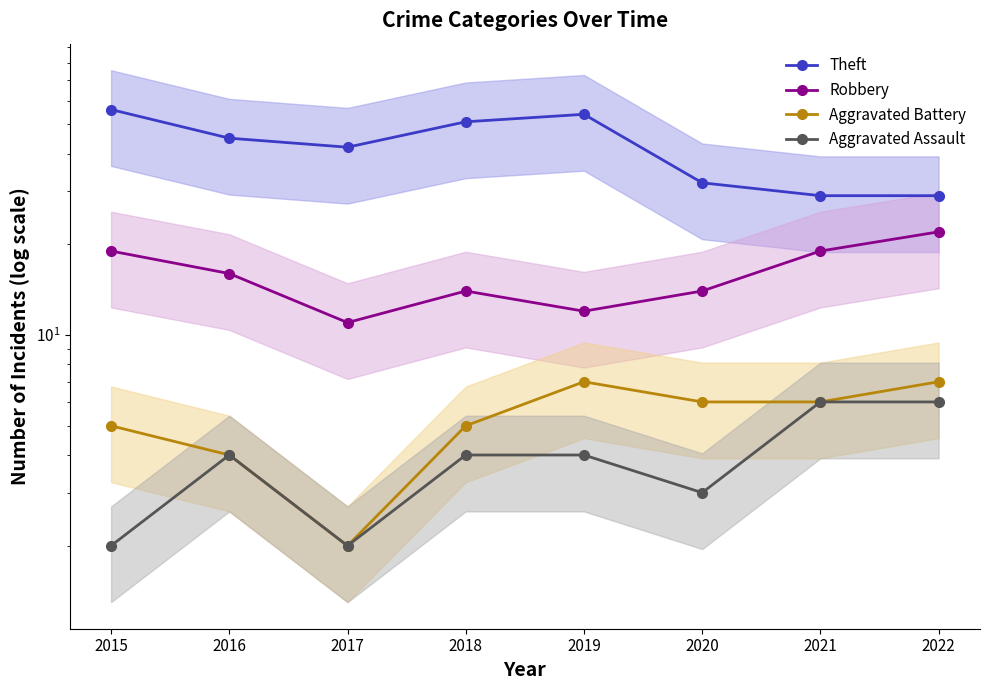

Reading right to left, list all the values displayed in this chart.

Theft: 2022=29	2021=29	2020=32	2019=54	2018=51	2017=42	2016=45	2015=56
Robbery: 2022=22	2021=19	2020=14	2019=12	2018=14	2017=11	2016=16	2015=19
Aggravated Battery: 2022=7	2021=6	2020=6	2019=7	2018=5	2017=2	2016=4	2015=5
Aggravated Assault: 2022=6	2021=6	2020=3	2019=4	2018=4	2017=2	2016=4	2015=2